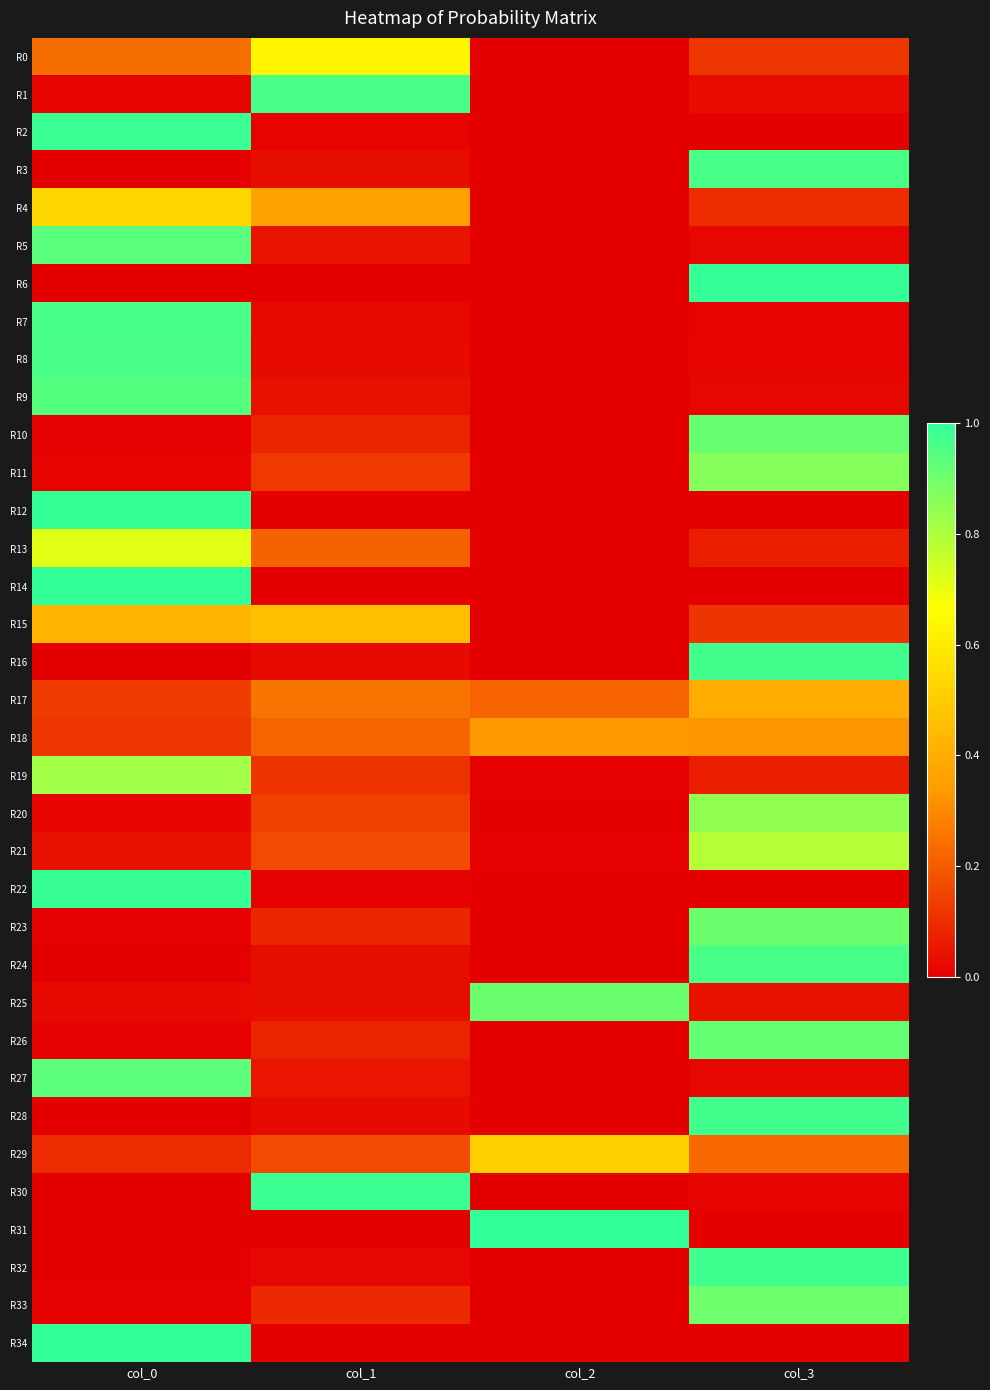

Reading left to right, what are all the values shown in this chart?

R0: col_0=0.2	col_1=0.6	col_2=0.0	col_3=0.1
R1: col_0=0.0	col_1=1.0	col_2=0.0	col_3=0.0
R2: col_0=1.0	col_1=0.0	col_2=0.0	col_3=0.0
R3: col_0=0.0	col_1=0.0	col_2=0.0	col_3=1.0
R4: col_0=0.5	col_1=0.4	col_2=0.0	col_3=0.1
R5: col_0=0.9	col_1=0.0	col_2=0.0	col_3=0.0
R6: col_0=0.0	col_1=0.0	col_2=0.0	col_3=1.0
R7: col_0=1.0	col_1=0.0	col_2=0.0	col_3=0.0
R8: col_0=1.0	col_1=0.0	col_2=0.0	col_3=0.0
R9: col_0=0.9	col_1=0.0	col_2=0.0	col_3=0.0
R10: col_0=0.0	col_1=0.1	col_2=0.0	col_3=0.9
R11: col_0=0.0	col_1=0.1	col_2=0.0	col_3=0.9
R12: col_0=1.0	col_1=0.0	col_2=0.0	col_3=0.0
R13: col_0=0.7	col_1=0.2	col_2=0.0	col_3=0.1
R14: col_0=1.0	col_1=0.0	col_2=0.0	col_3=0.0
R15: col_0=0.4	col_1=0.5	col_2=0.0	col_3=0.1
R16: col_0=0.0	col_1=0.0	col_2=0.0	col_3=1.0
R17: col_0=0.1	col_1=0.3	col_2=0.2	col_3=0.4
R18: col_0=0.1	col_1=0.2	col_2=0.3	col_3=0.3
R19: col_0=0.8	col_1=0.1	col_2=0.0	col_3=0.1
R20: col_0=0.0	col_1=0.1	col_2=0.0	col_3=0.8
R21: col_0=0.0	col_1=0.2	col_2=0.0	col_3=0.8
R22: col_0=1.0	col_1=0.0	col_2=0.0	col_3=0.0
R23: col_0=0.0	col_1=0.1	col_2=0.0	col_3=0.9
R24: col_0=0.0	col_1=0.0	col_2=0.0	col_3=1.0
R25: col_0=0.0	col_1=0.0	col_2=0.9	col_3=0.0
R26: col_0=0.0	col_1=0.1	col_2=0.0	col_3=0.9
R27: col_0=0.9	col_1=0.0	col_2=0.0	col_3=0.0
R28: col_0=0.0	col_1=0.0	col_2=0.0	col_3=1.0
R29: col_0=0.1	col_1=0.2	col_2=0.5	col_3=0.2
R30: col_0=0.0	col_1=1.0	col_2=0.0	col_3=0.0
R31: col_0=0.0	col_1=0.0	col_2=1.0	col_3=0.0
R32: col_0=0.0	col_1=0.0	col_2=0.0	col_3=1.0
R33: col_0=0.0	col_1=0.1	col_2=0.0	col_3=0.9
R34: col_0=1.0	col_1=0.0	col_2=0.0	col_3=0.0